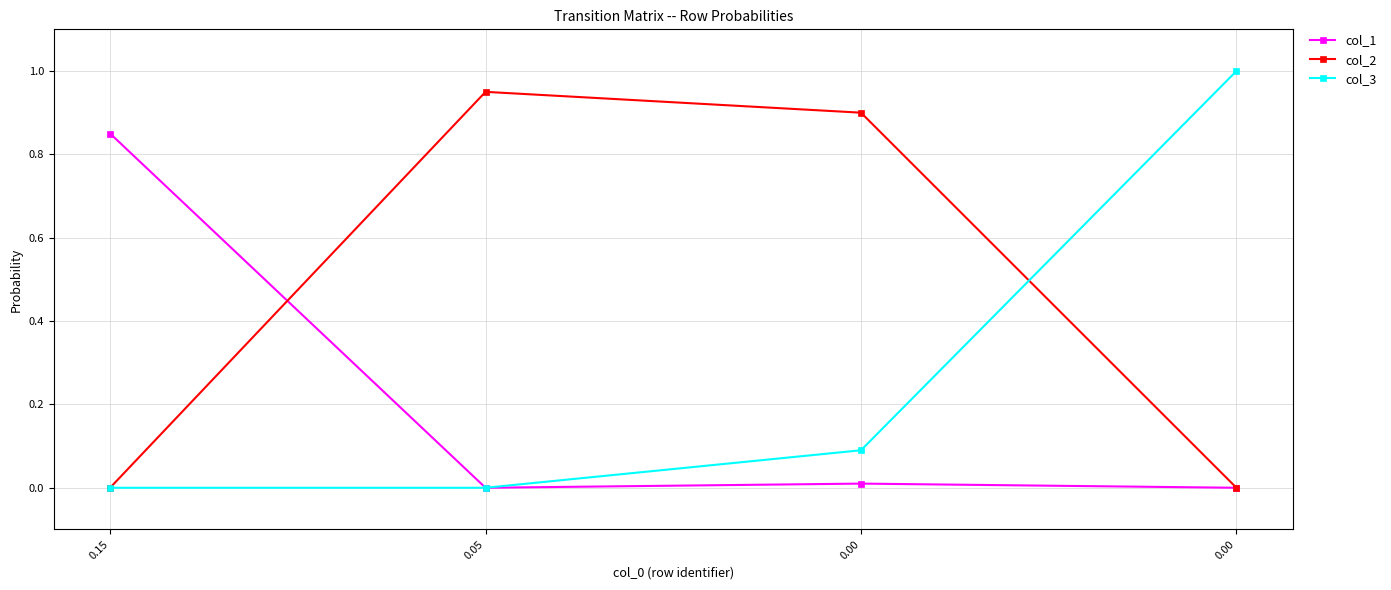

What are all the series names shown in the legend?

col_1, col_2, col_3